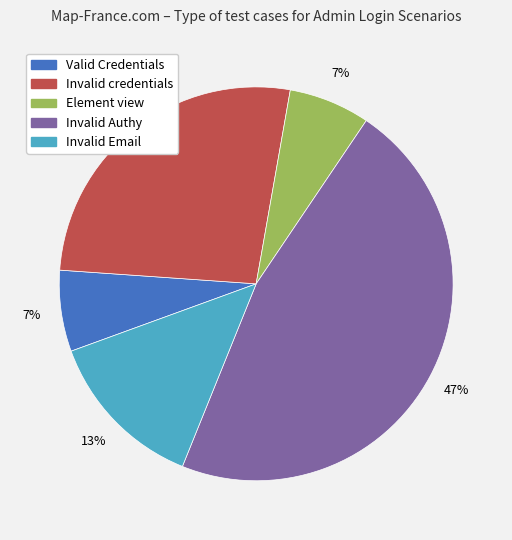

Does any single category account for the majority?

No